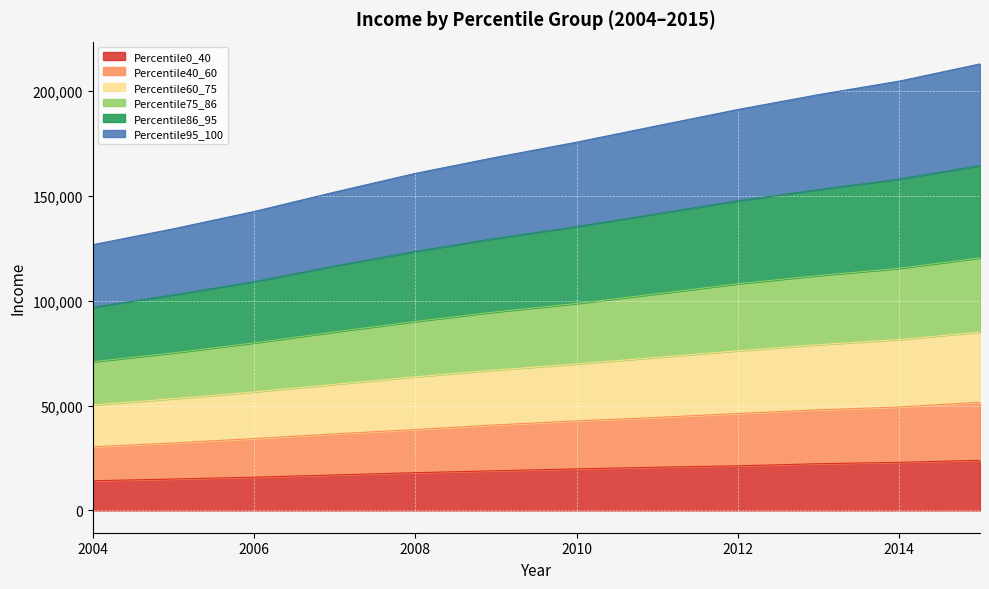

What is the lowest value of the Percentile0_40 series?

14135.0